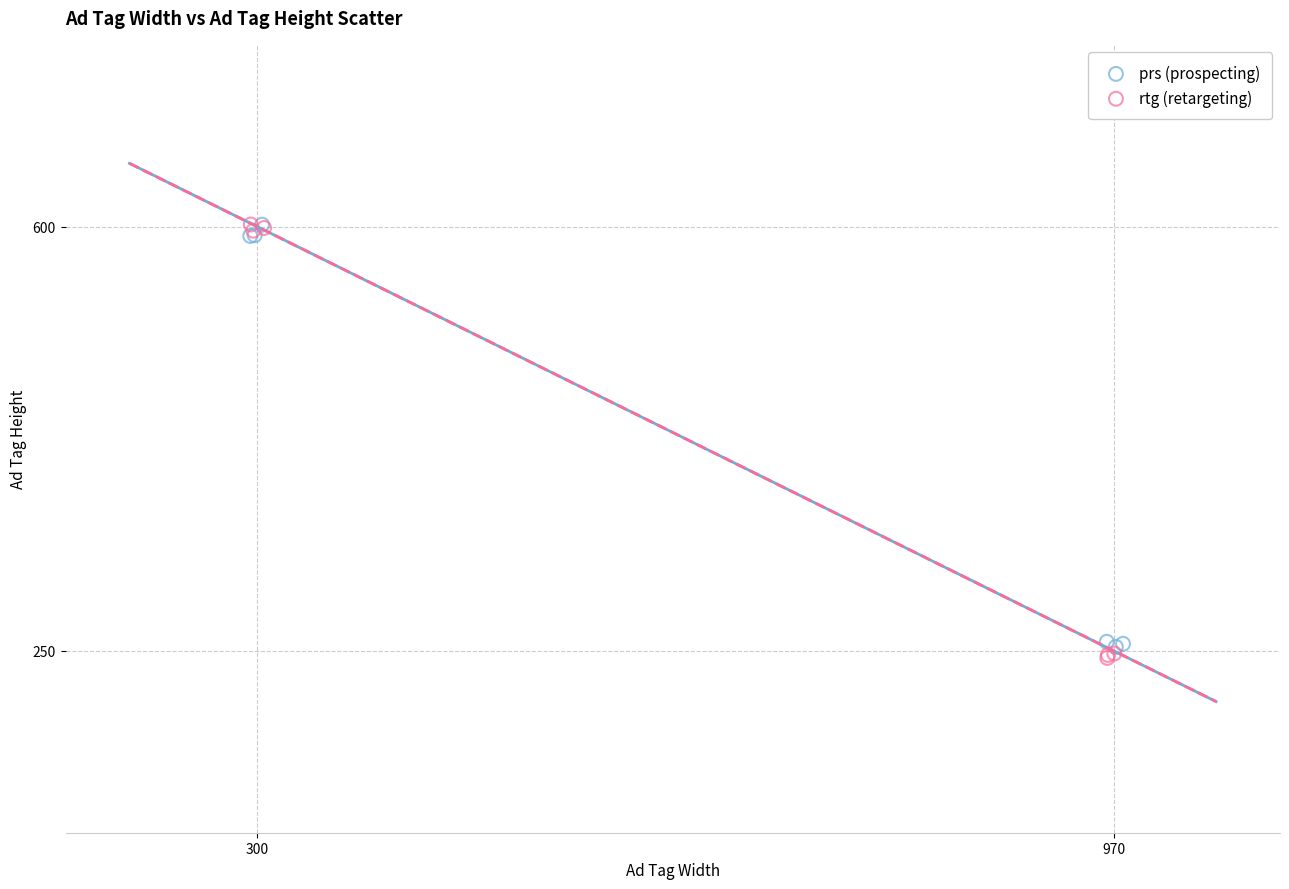

Which series has the largest Y range (max minus min)?

rtg (retargeting)